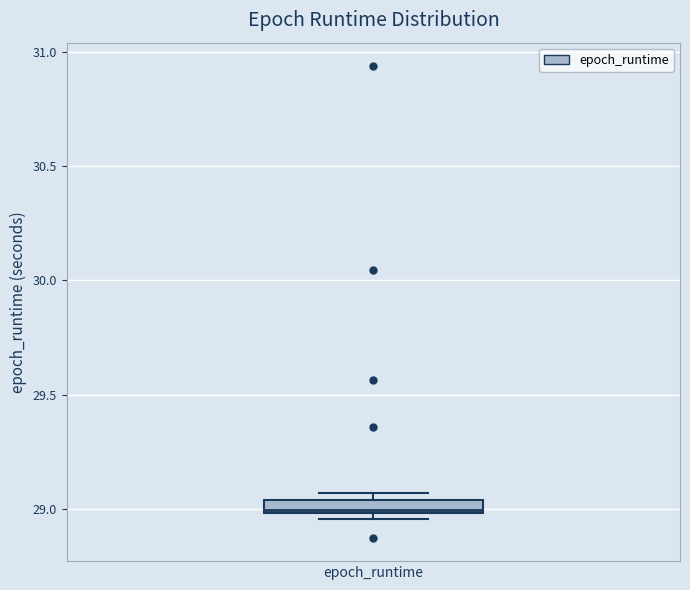

Where is the upper edge of the box for epoch_runtime on the y-axis? The values are not printed on the chart, so give them approximately, as read against the axis.

29.05